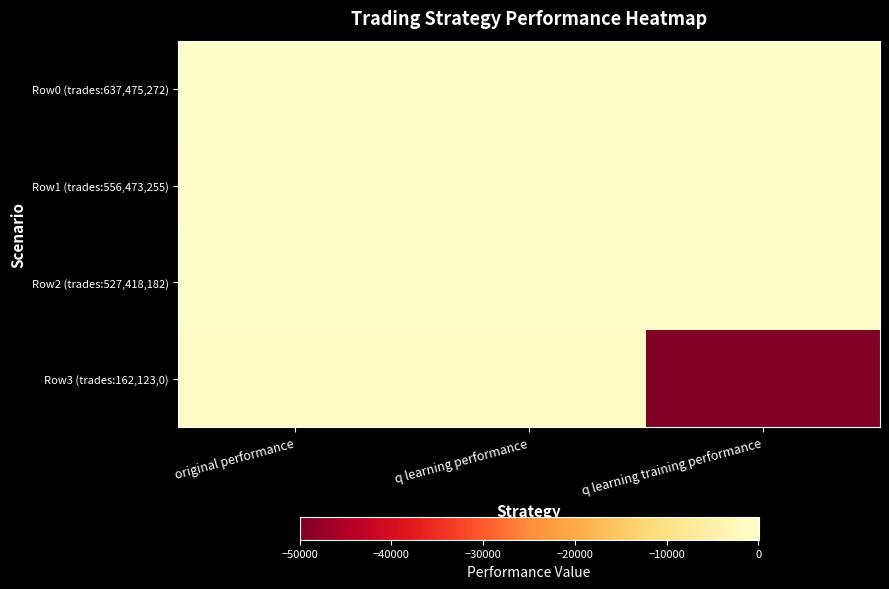

Reading left to right, list all the values displayed in this chart.

Row0 (trades:637,475,272): original performance=-71.8	q learning performance=48.2	q learning training performance=-96.7
Row1 (trades:556,473,255): original performance=-197.0	q learning performance=-103.0	q learning training performance=-510.4
Row2 (trades:527,418,182): original performance=-53.2	q learning performance=-134.4	q learning training performance=-205.9
Row3 (trades:162,123,0): original performance=-1502.7	q learning performance=-1190.3	q learning training performance=-50000.0